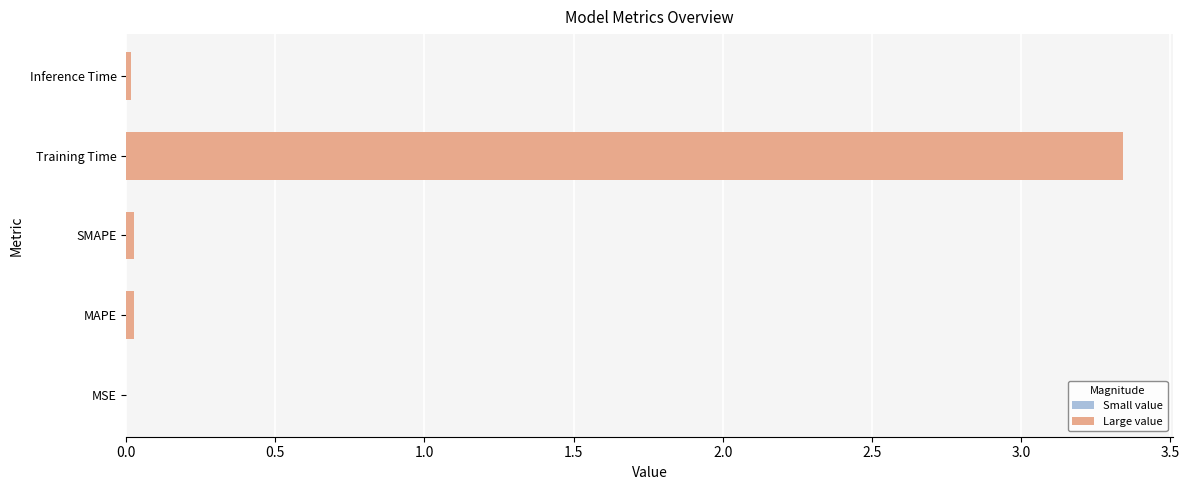

The chart shows a value of 0.0 at Inference Time. True or false?

True